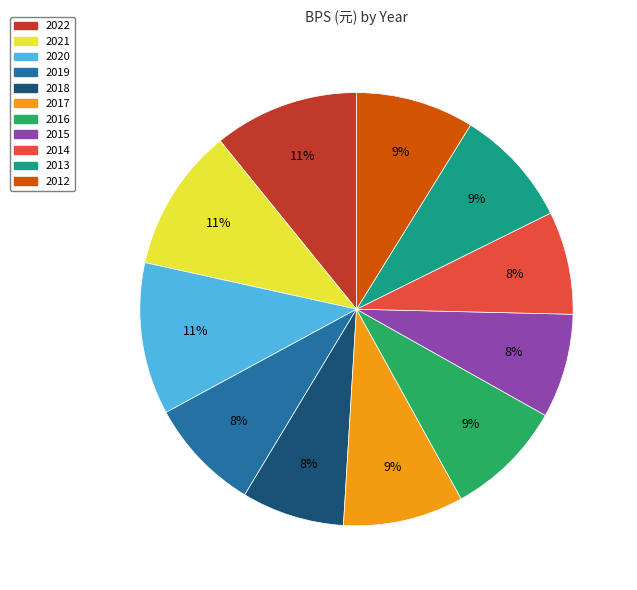

Approximately how many times larger is the value at 2019 compared to 2017?

0.9